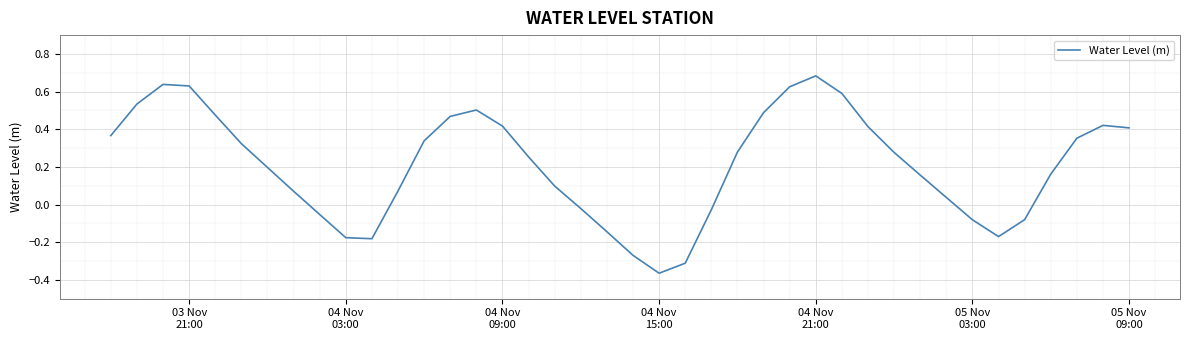

What is the difference between the maximum and minimum values?

1.0